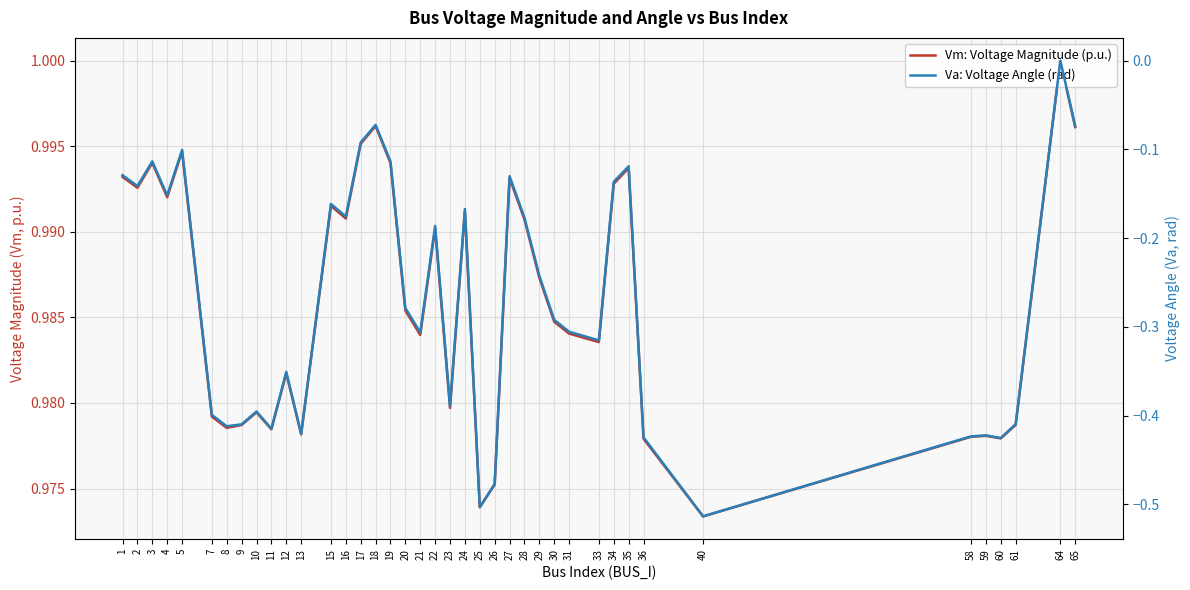

Which series has the widest spread of values?

Va: Voltage Angle (rad)